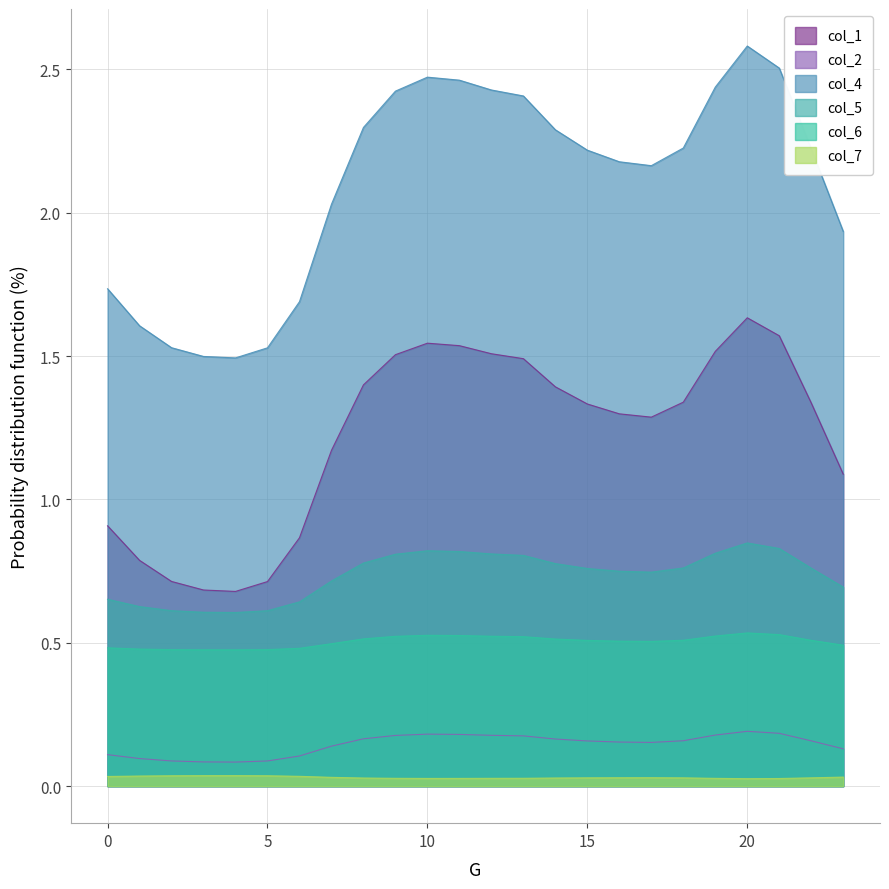

Reading left to right, list all the values displayed in this chart.

col_1: 0.9	0.8	0.7	0.7	0.7	0.7	0.9	1.2	1.4	1.5	1.5	1.5	1.5	1.5	1.4	1.3	1.3	1.3	1.3	1.5	1.6	1.6	1.3	1.1
col_2: 0.1	0.1	0.1	0.1	0.1	0.1	0.1	0.1	0.2	0.2	0.2	0.2	0.2	0.2	0.2	0.2	0.2	0.2	0.2	0.2	0.2	0.2	0.2	0.1
col_4: 1.7	1.6	1.5	1.5	1.5	1.5	1.7	2.0	2.3	2.4	2.5	2.5	2.4	2.4	2.3	2.2	2.2	2.2	2.2	2.4	2.6	2.5	2.2	1.9
col_5: 0.7	0.6	0.6	0.6	0.6	0.6	0.6	0.7	0.8	0.8	0.8	0.8	0.8	0.8	0.8	0.8	0.7	0.7	0.8	0.8	0.8	0.8	0.8	0.7
col_6: 0.5	0.5	0.5	0.5	0.5	0.5	0.5	0.5	0.5	0.5	0.5	0.5	0.5	0.5	0.5	0.5	0.5	0.5	0.5	0.5	0.5	0.5	0.5	0.5
col_7: 0.0	0.0	0.0	0.0	0.0	0.0	0.0	0.0	0.0	0.0	0.0	0.0	0.0	0.0	0.0	0.0	0.0	0.0	0.0	0.0	0.0	0.0	0.0	0.0